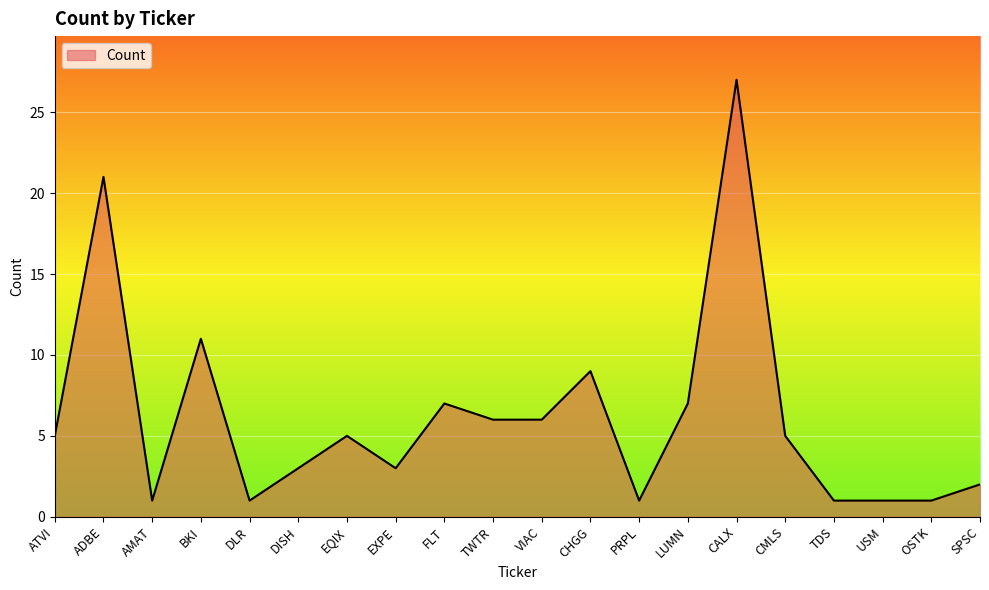

What position from the left is USM?

18